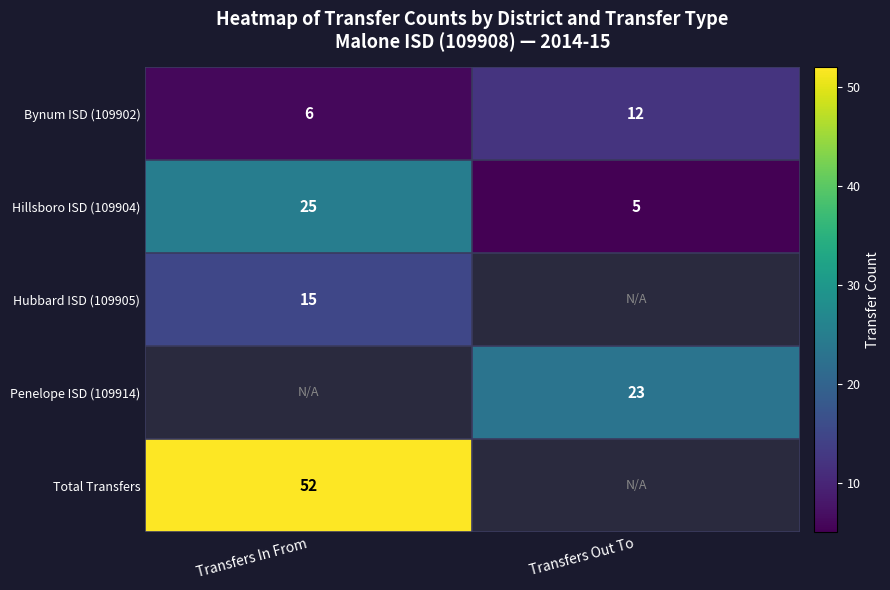

What is the minimum value for Hillsboro ISD (109904)?

5